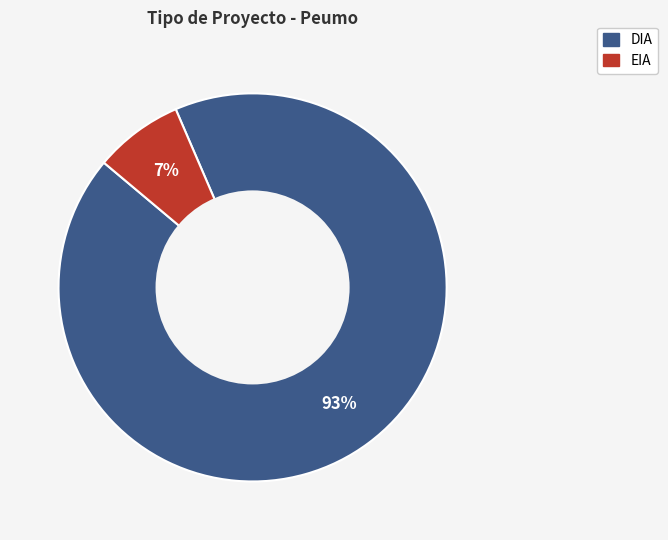

Rank the categories by value from lowest to highest.

EIA, DIA